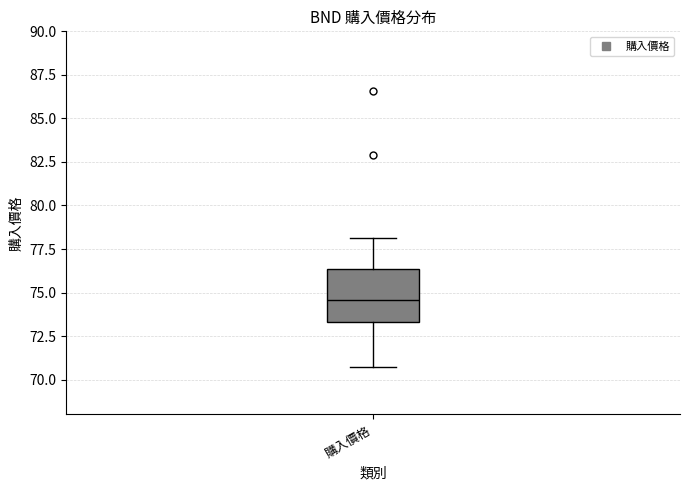

Transcribe this box plot: give where the median line is, the range the box spans, and where the two whiskers end, as read against the y-axis. The values are not printed on the chart, so give them approximately, as read against the axis.

median 74.5, box 73.5 to 76.5, whiskers 71.0 to 78.0